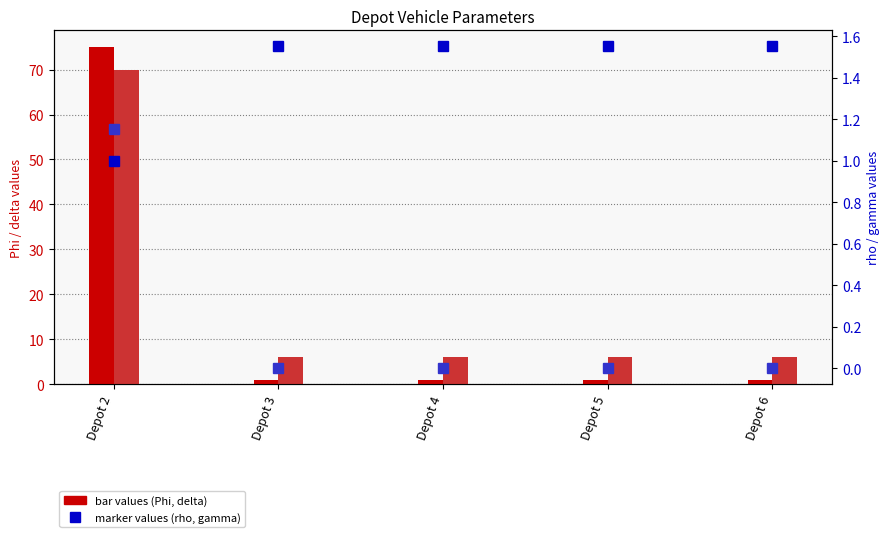

Reading left to right, list all the values displayed in this chart.

Phi: Depot 2=75.0	Depot 3=1.0	Depot 4=1.0	Depot 5=1.0	Depot 6=1.0
delta: Depot 2=70.0	Depot 3=6.0	Depot 4=6.0	Depot 5=6.0	Depot 6=6.0
rho: Depot 2=1.0	Depot 3=1.6	Depot 4=1.6	Depot 5=1.6	Depot 6=1.6
gamma: Depot 2=1.1	Depot 3=0.0	Depot 4=0.0	Depot 5=0.0	Depot 6=0.0